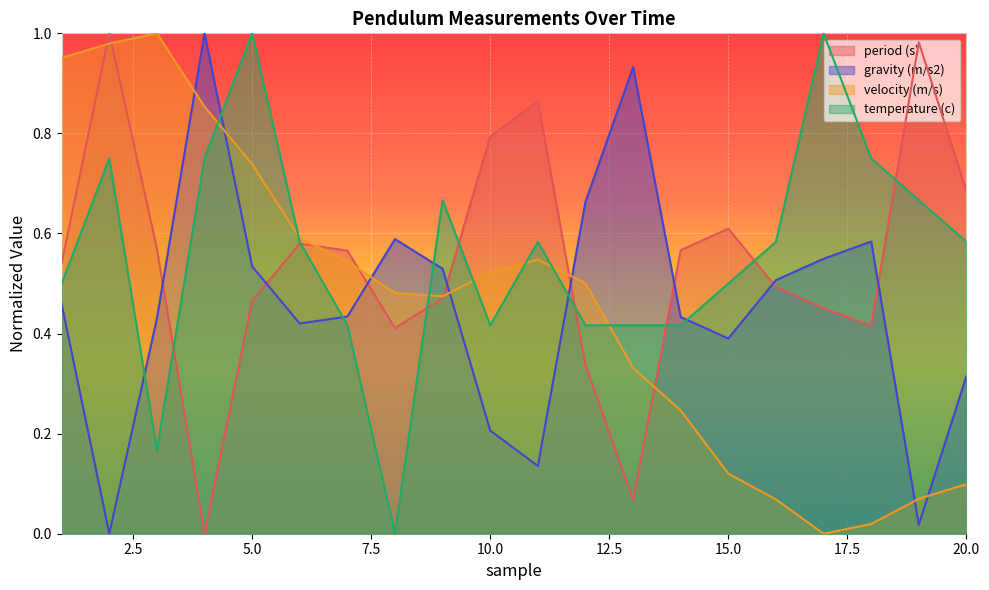

Which series has the largest total across all categories?

temperature (c)